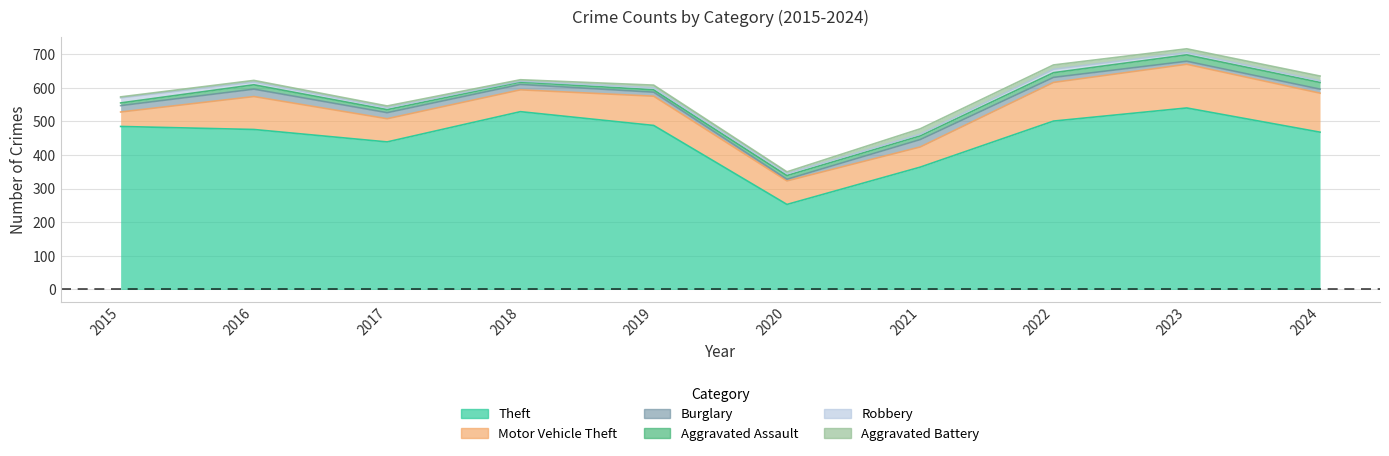

Reading left to right, extract all data points from this chart.

Theft: 2015=485	2016=476	2017=439	2018=529	2019=488	2020=253	2021=364	2022=501	2023=540	2024=468
Motor Vehicle Theft: 2015=43	2016=98	2017=69	2018=65	2019=87	2020=70	2021=60	2022=115	2023=130	2024=116
Burglary: 2015=19	2016=22	2017=18	2018=16	2019=12	2020=5	2021=22	2022=15	2023=9	2024=12
Aggravated Assault: 2015=8	2016=13	2017=9	2018=7	2019=7	2020=11	2021=11	2022=14	2023=19	2024=20
Robbery: 2015=15	2016=8	2017=6	2018=3	2019=6	2020=6	2021=5	2022=10	2023=7	2024=5
Aggravated Battery: 2015=3	2016=5	2017=5	2018=4	2019=8	2020=5	2021=16	2022=13	2023=11	2024=14